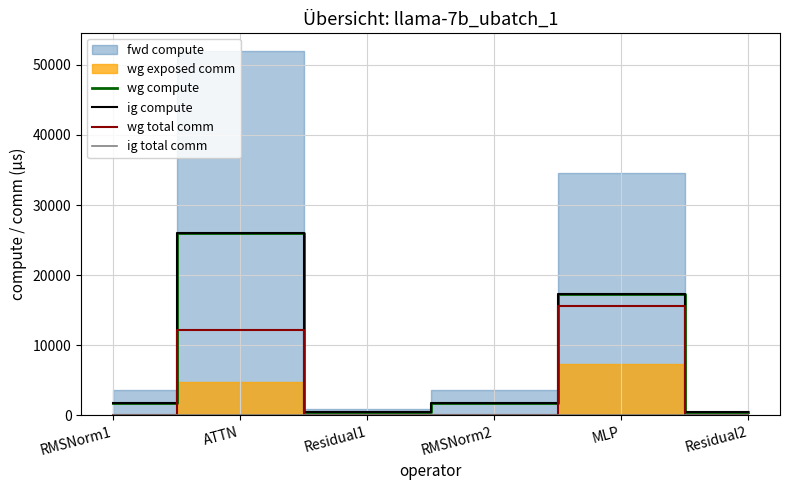

How many data points in wg compute are above 1789?

4